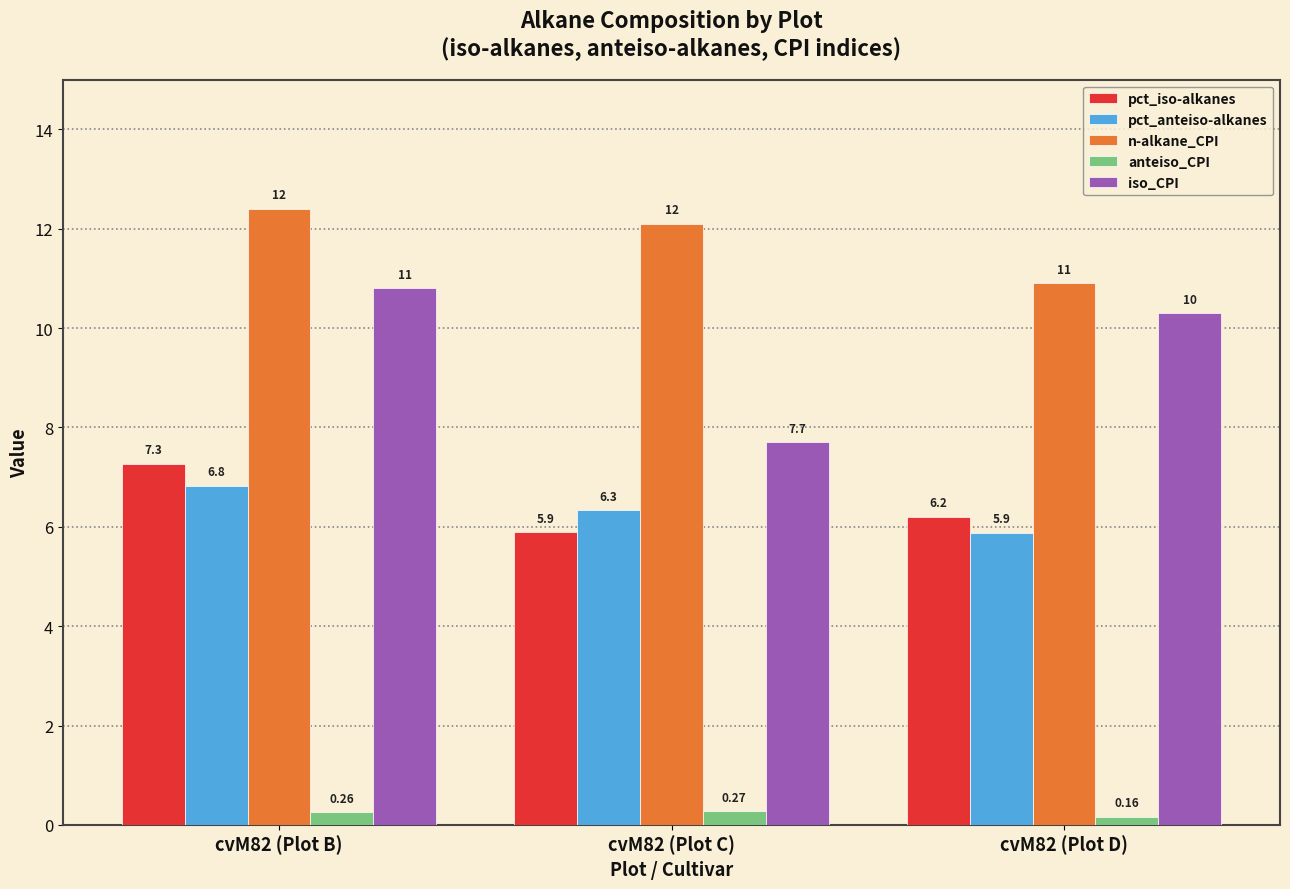

Is the value of n-alkane_CPI at cvM82 (Plot C) greater than the value of pct_anteiso-alkanes at cvM82 (Plot B)?

Yes